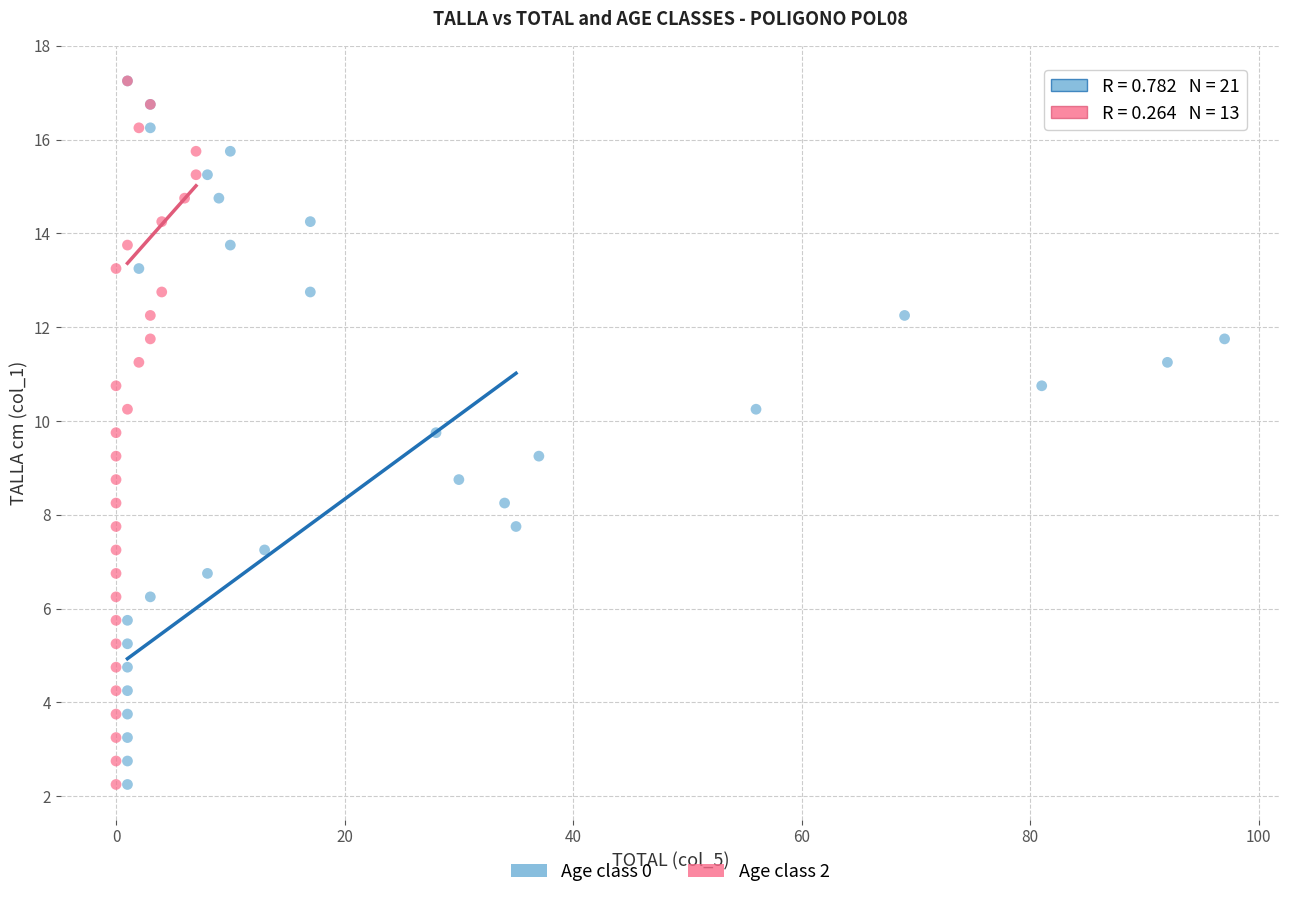

What are all the series names shown in the legend?

Age class 0, Age class 2